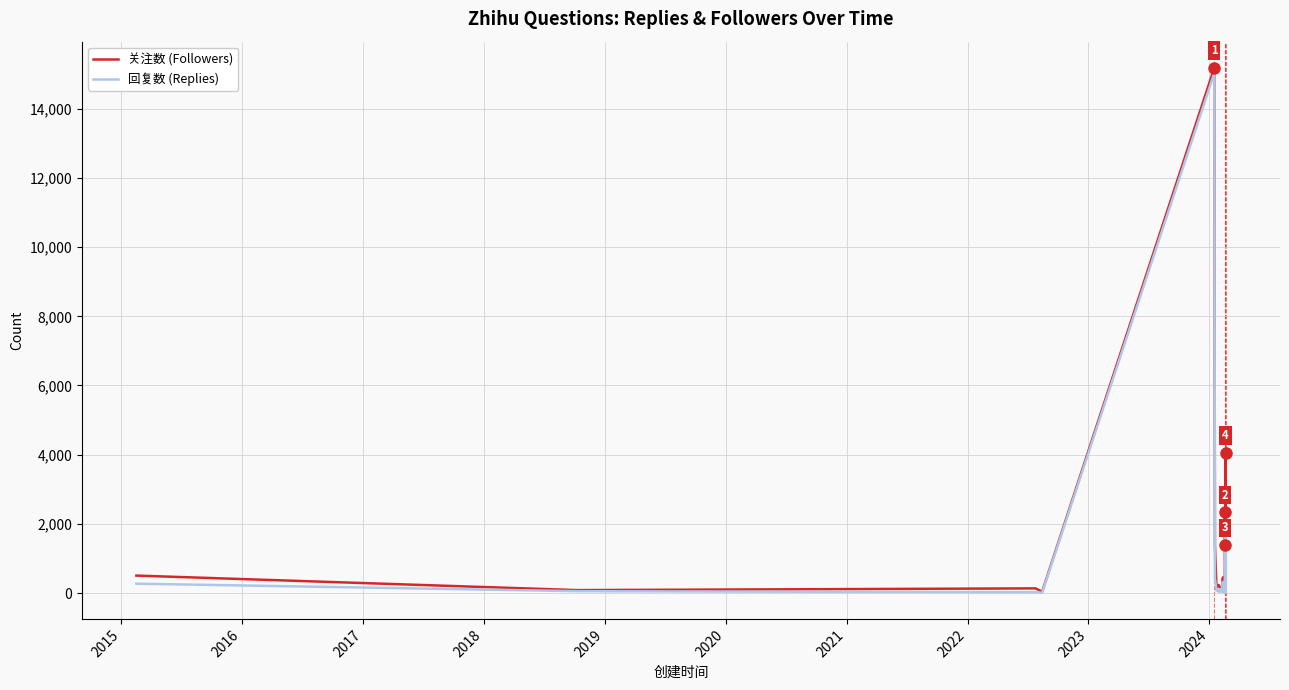

Is the value of 关注数 (Followers) at 33 greater than the value of 回复数 (Replies) at 25?

No